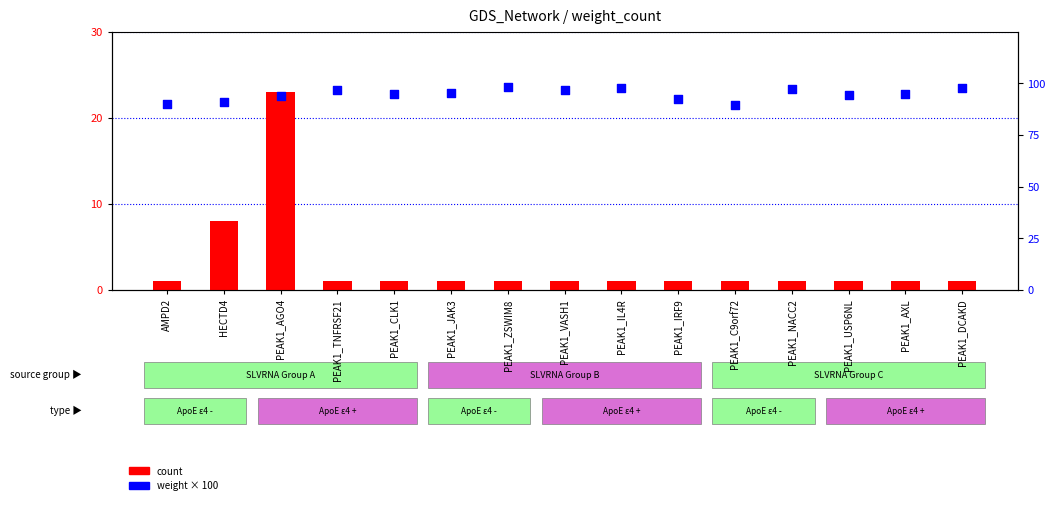

At which category is the sum across all series the highest?

PEAK1_AGO4